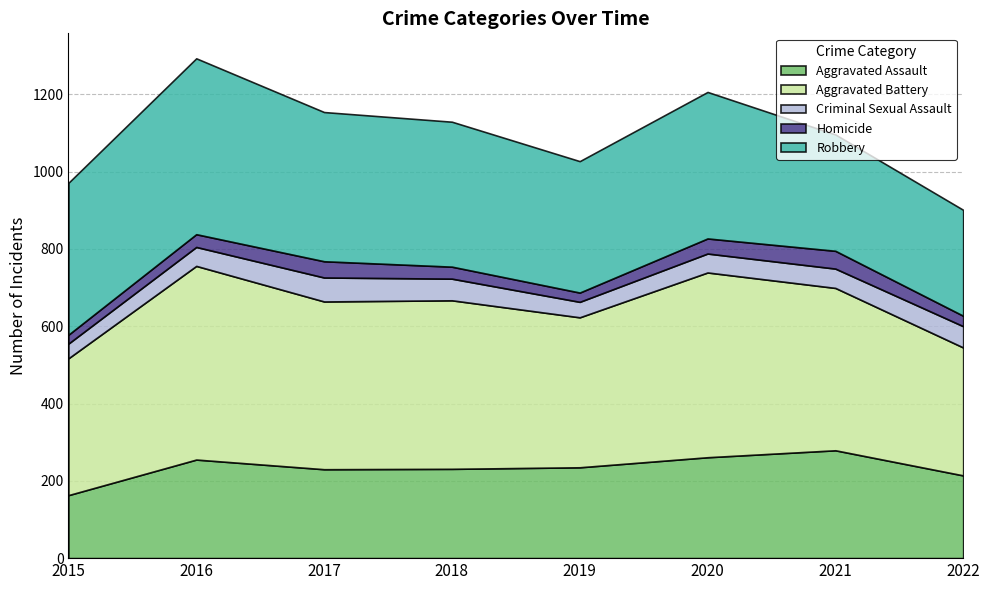

What is the minimum value shown in the chart?

23